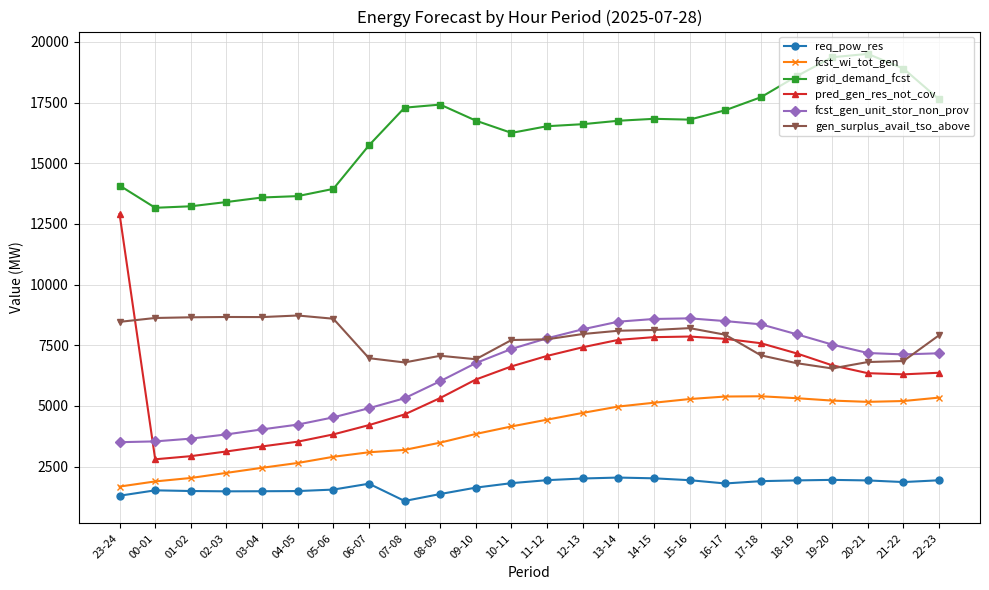

What is the highest value of the fcst_wi_tot_gen series?

5399